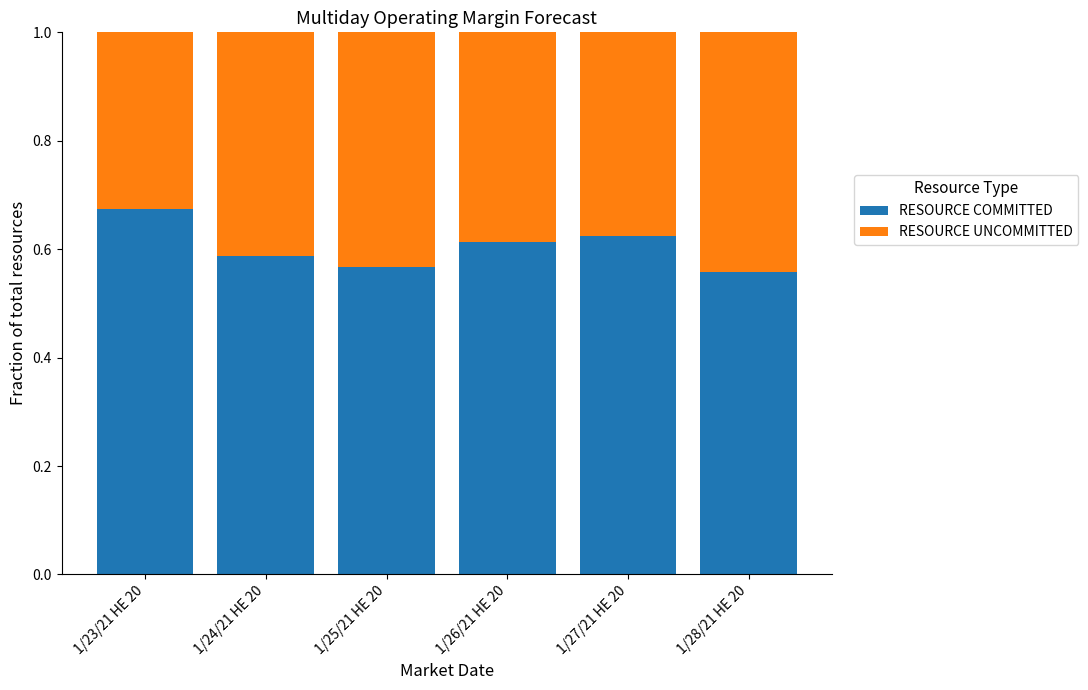

Are the bars horizontal?

No